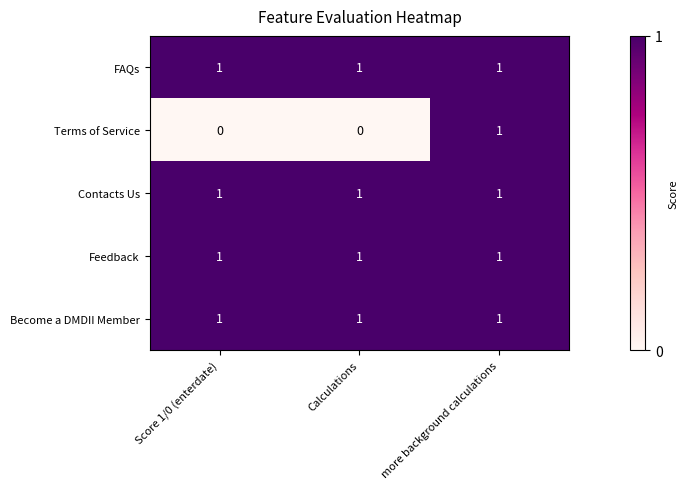

True or false: Become a DMDII Member has a value of 1 at Score 1/0 (enterdate).

True